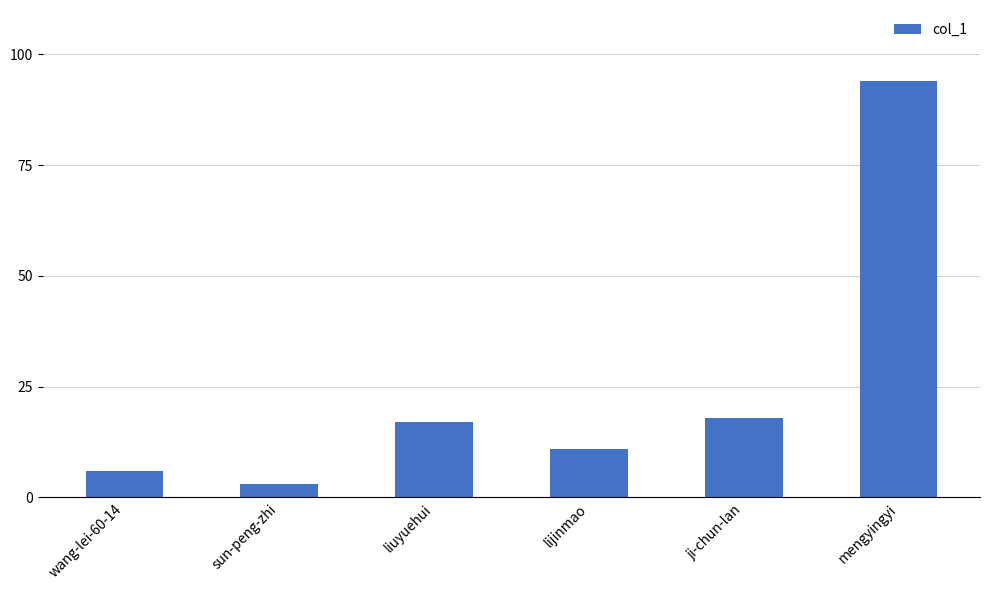

Count the number of data series in this chart.

1